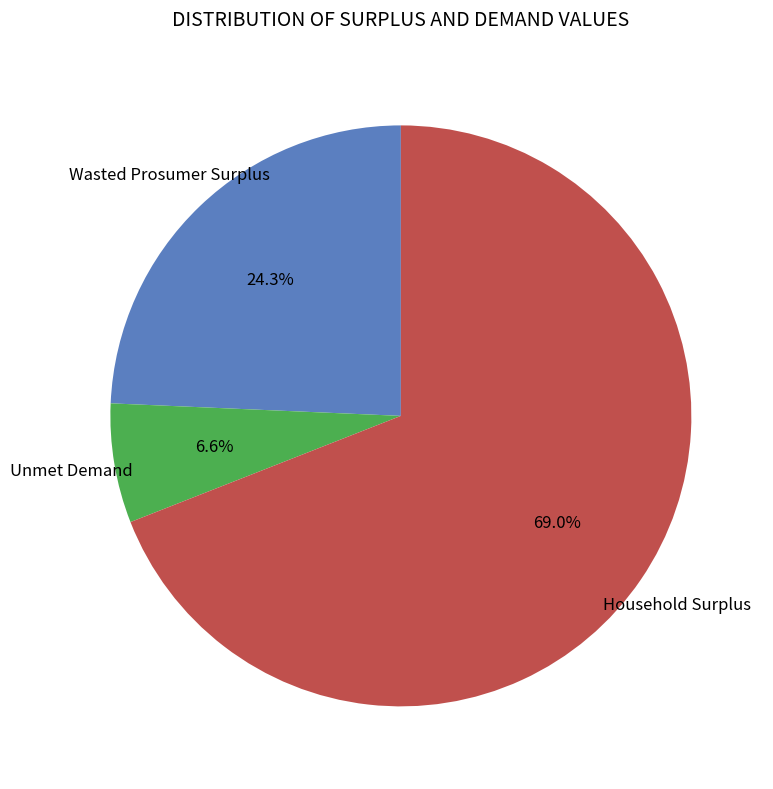

Which category has the biggest portion of the pie?

Household Surplus